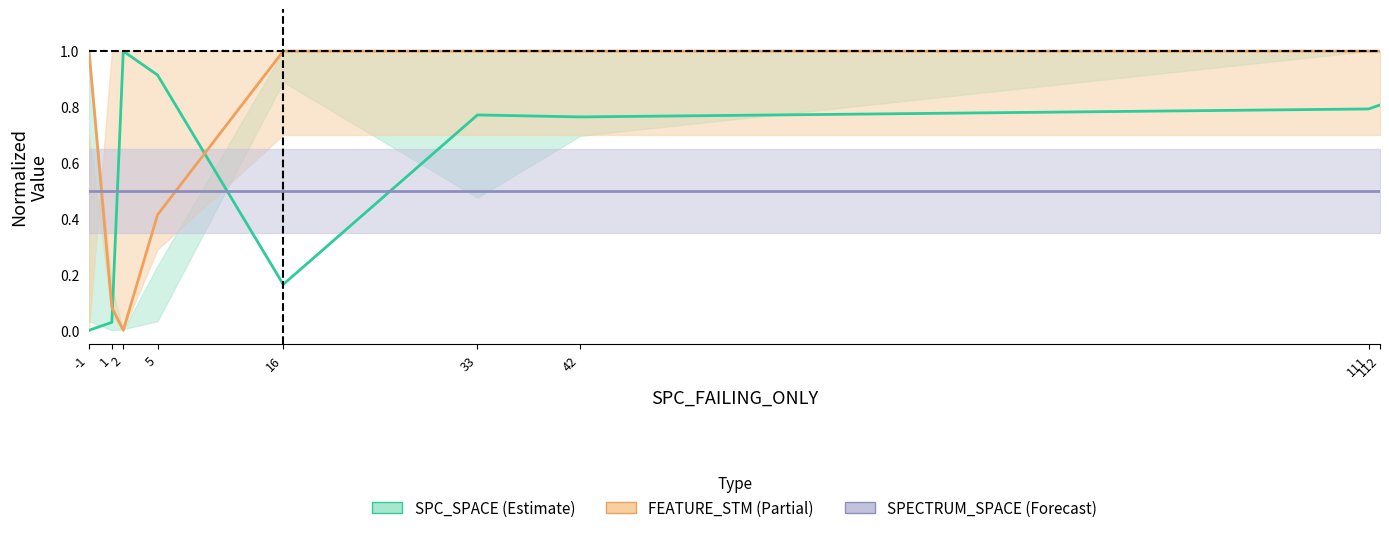

What is the approximate value of SPC_SPACE at 111?

0.8